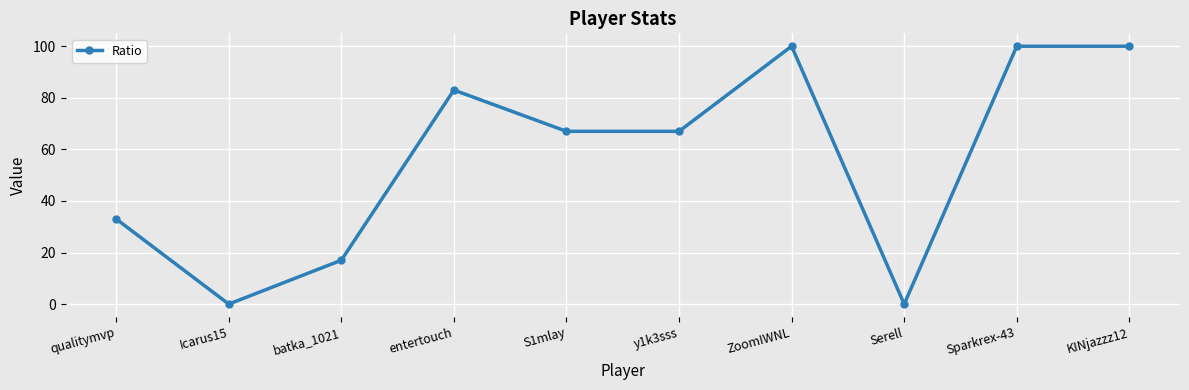

Approximately how many times larger is the value at ZoomIWNL compared to batka_1021?

5.9